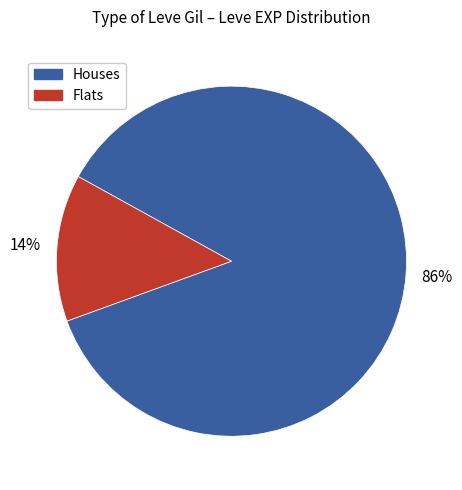

What percentage is the Houses slice, to the nearest percent?

86%